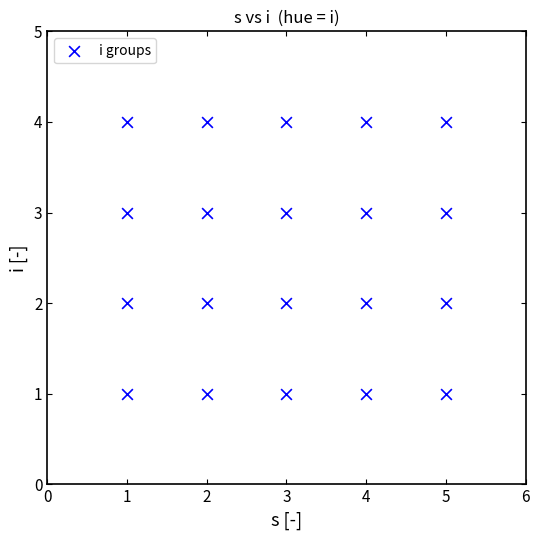

What is the range of Y values (max minus min)?

3